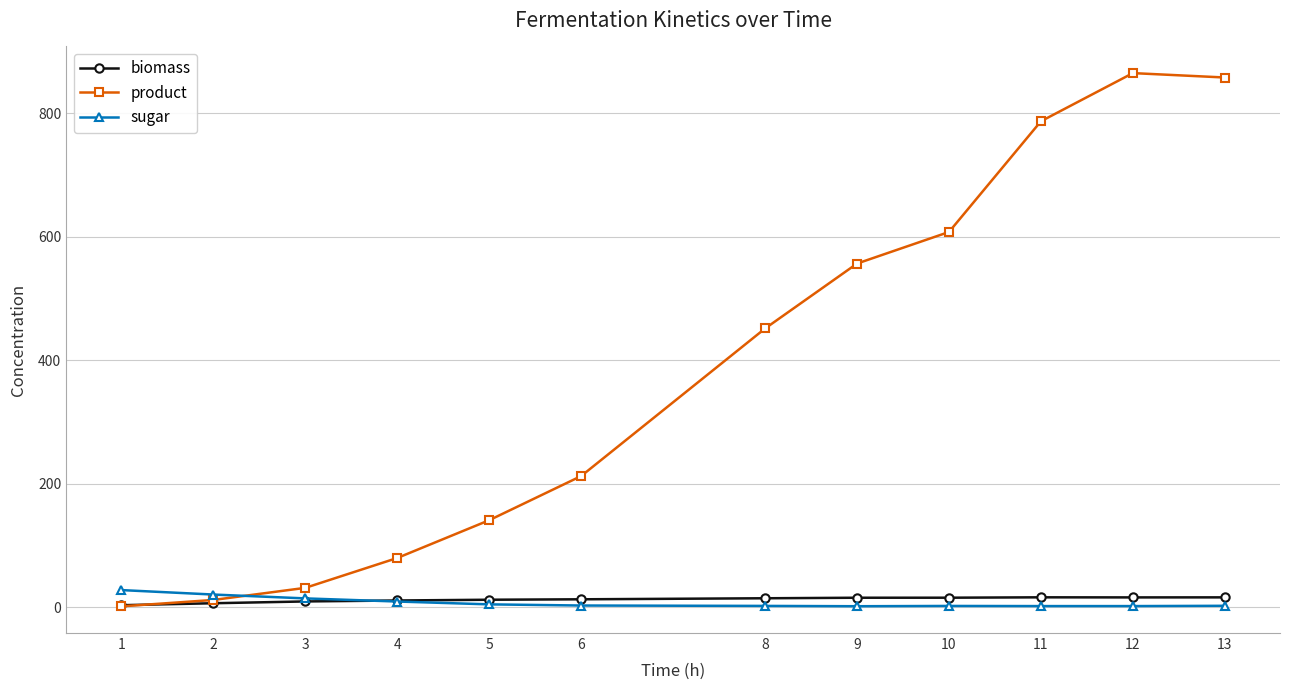

How many intersections are there between sugar and biomass?

1